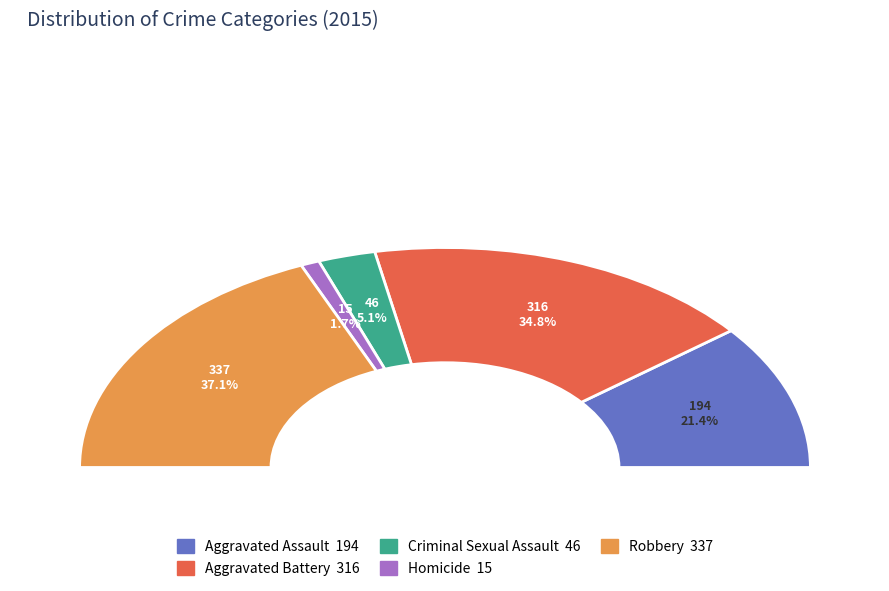

To the nearest percent, what percentage of the pie is Homicide?

2%